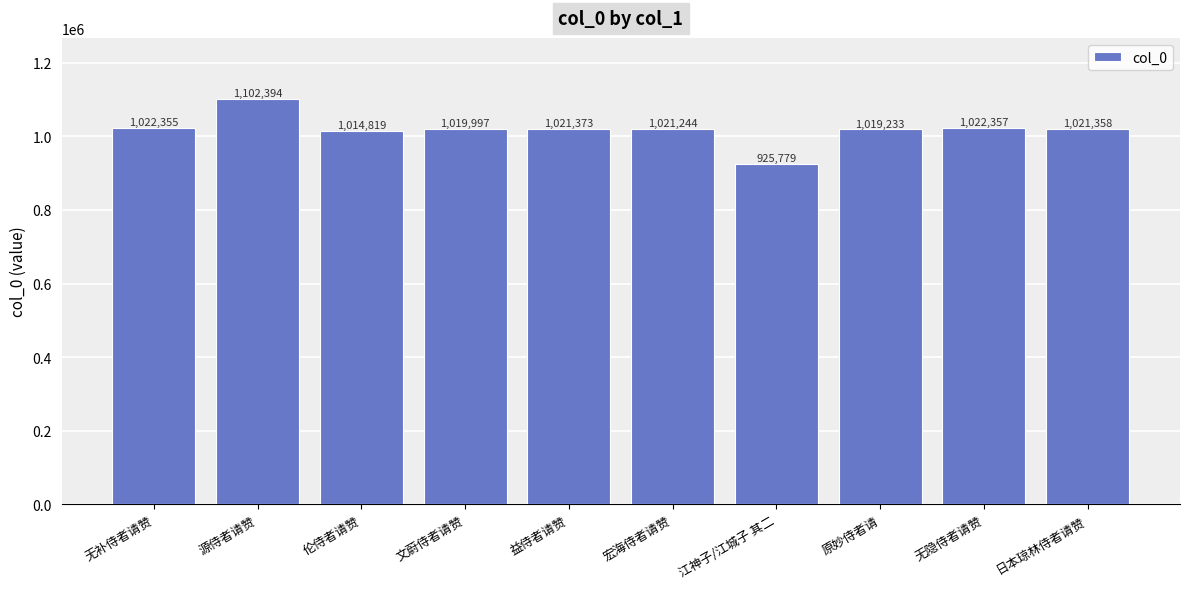

The value at 益侍者请赞 is 1021373. True or false?

True